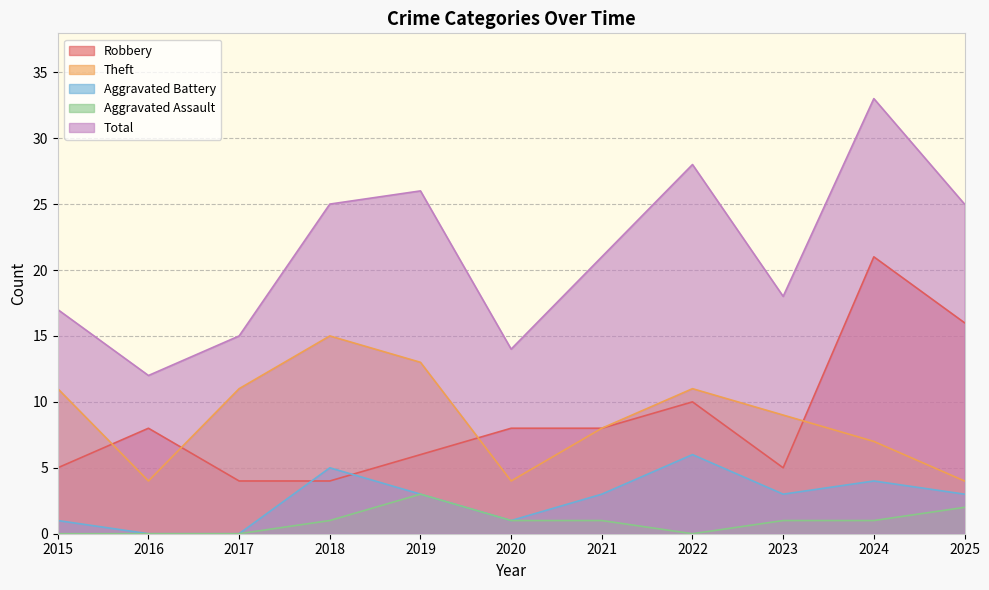

How many lines are shown in the chart?

5